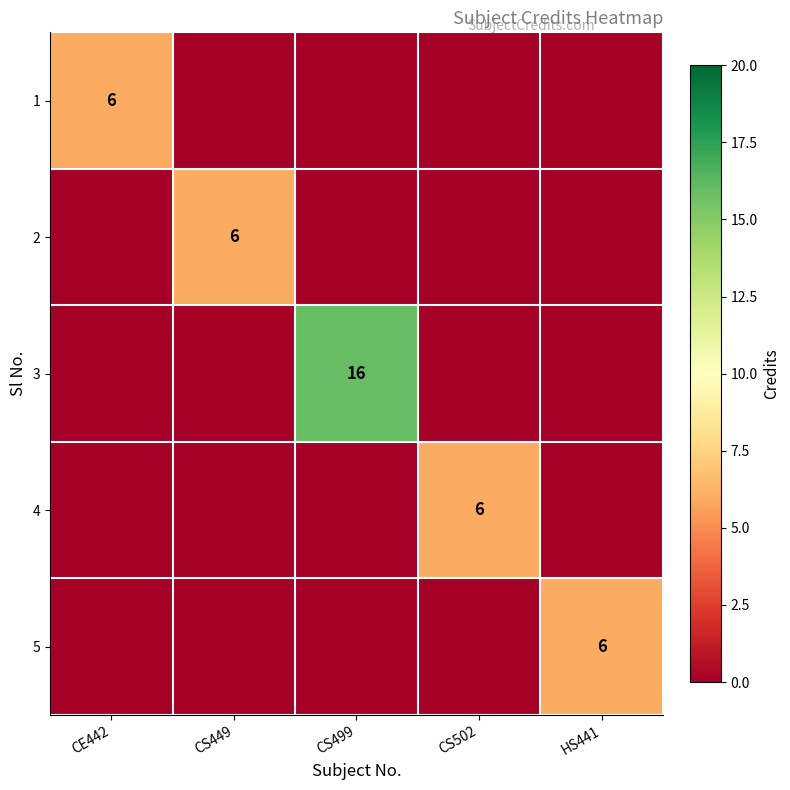

Is it true that 5 equals 9 at HS441?

False